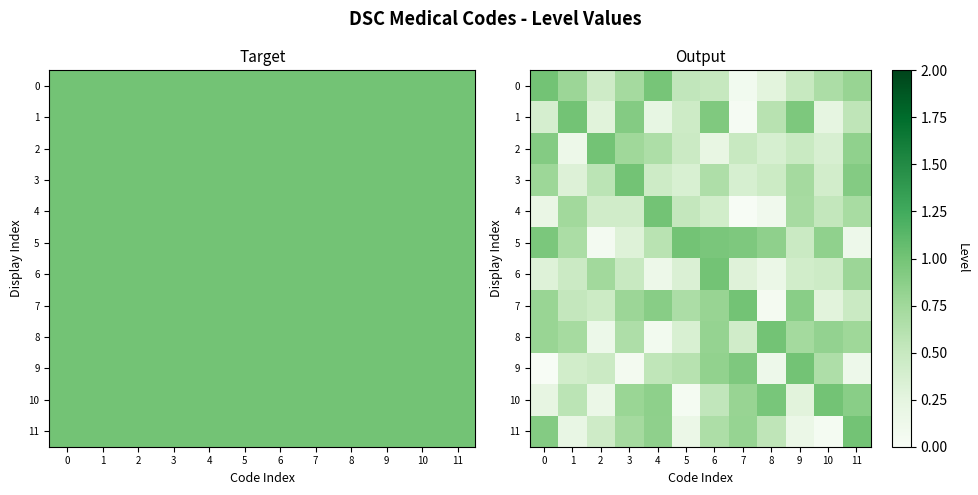

Which series has the largest total across all categories?

5